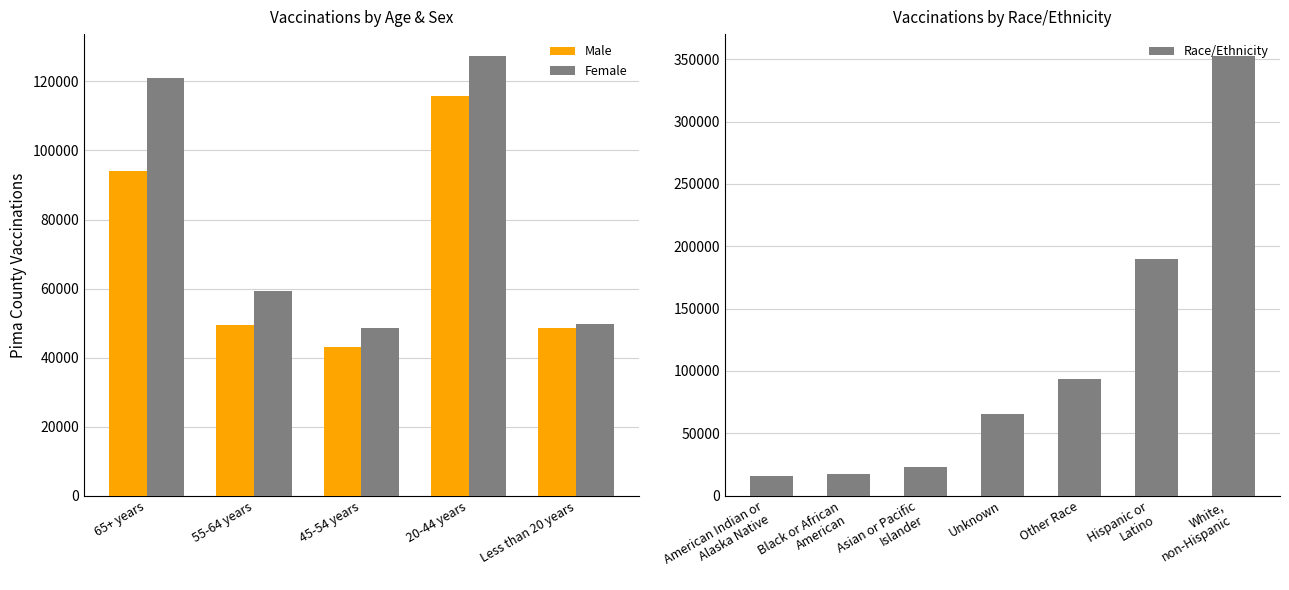

What is the difference between the second highest and second lowest values in the Male series?

45501